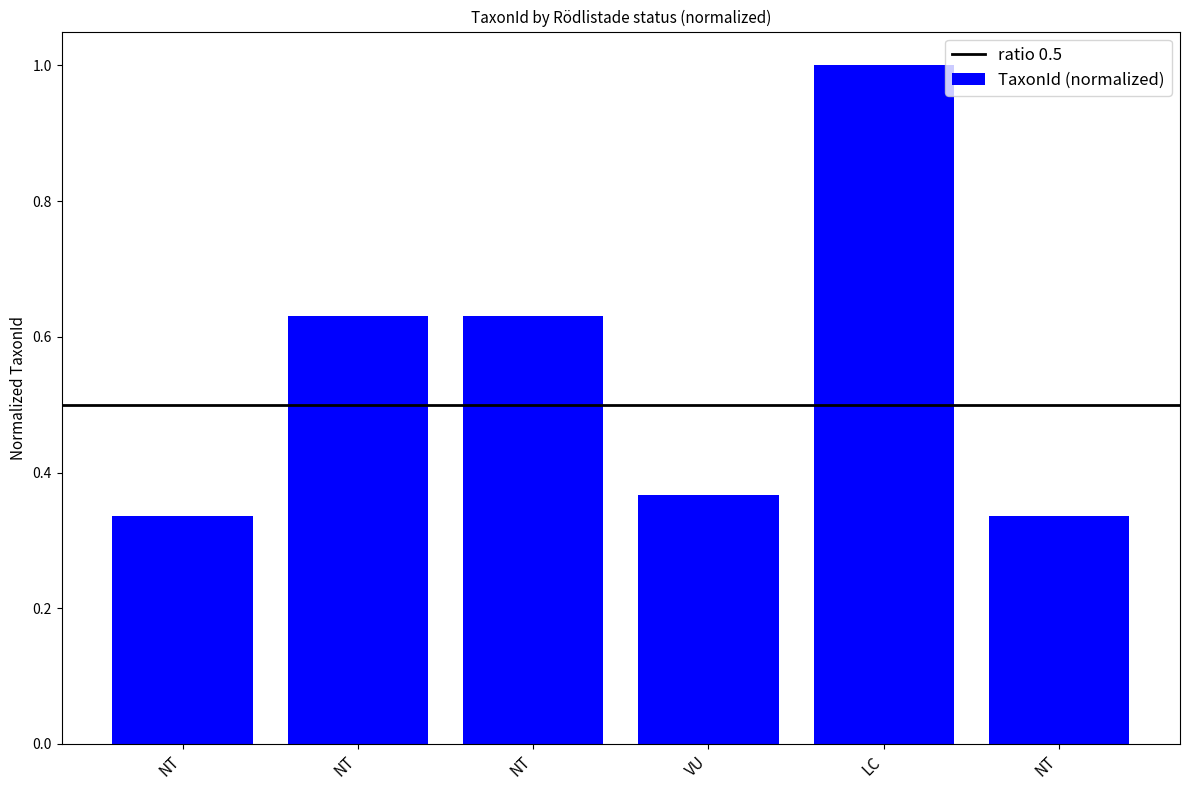

List the labels in order of value, smallest first.

NT, NT, VU, NT, NT, LC